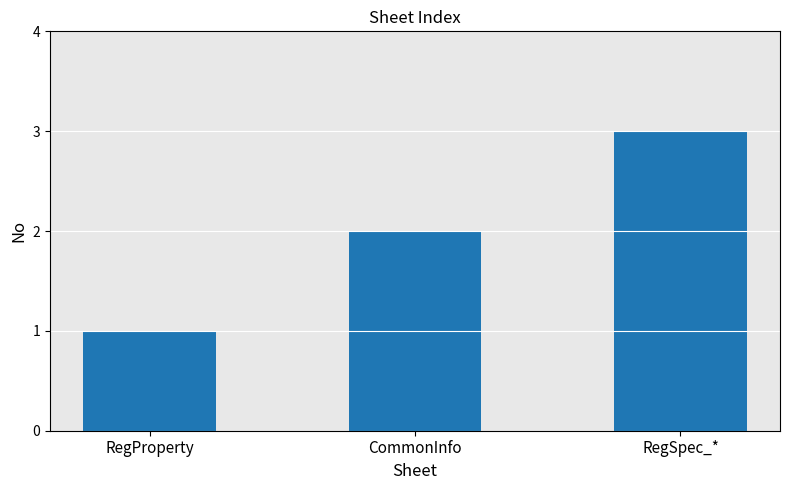

What is the value of the 3rd bar from the left?

3